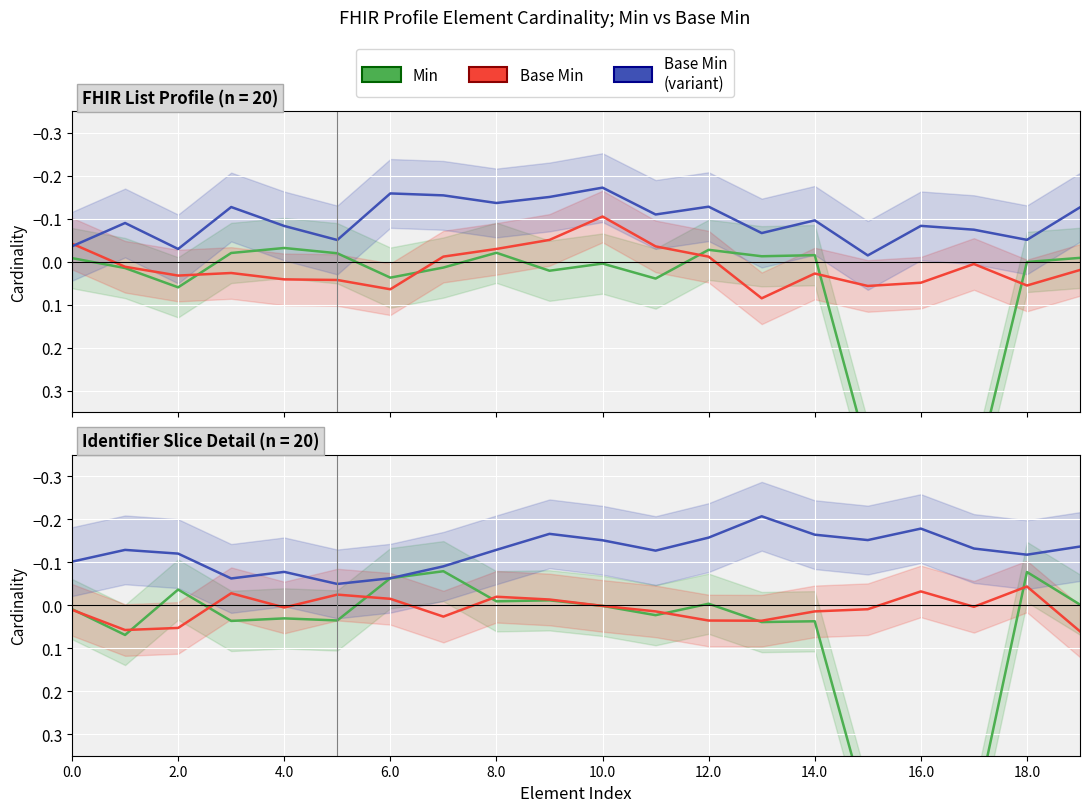

Which series has the largest range (max minus min)?

Min